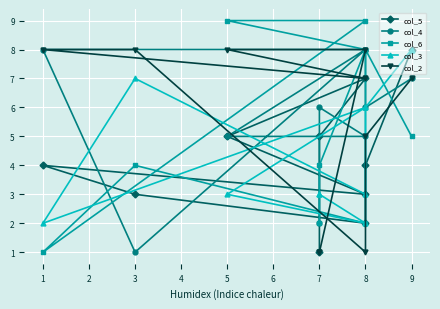

Where do col_4 and col_6 first cross each other?

9 and 8